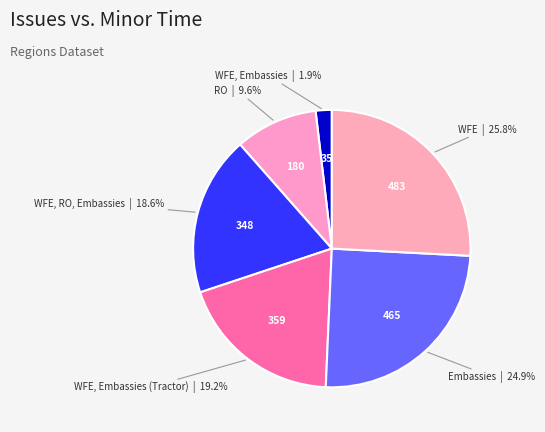

How many segments does this pie chart have?

6